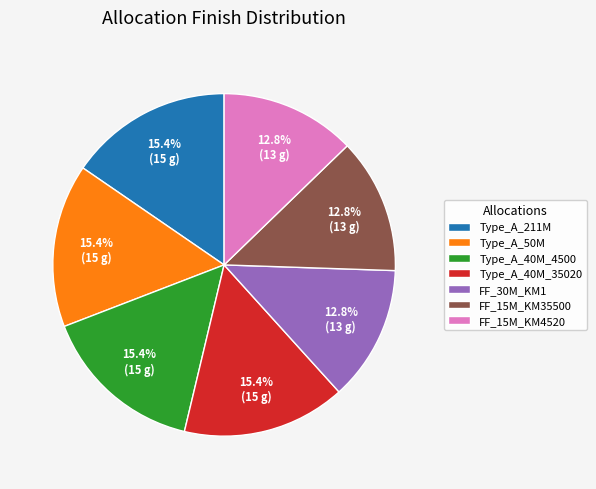

What percentage is NOT represented by Type_A_50M?

84.6%